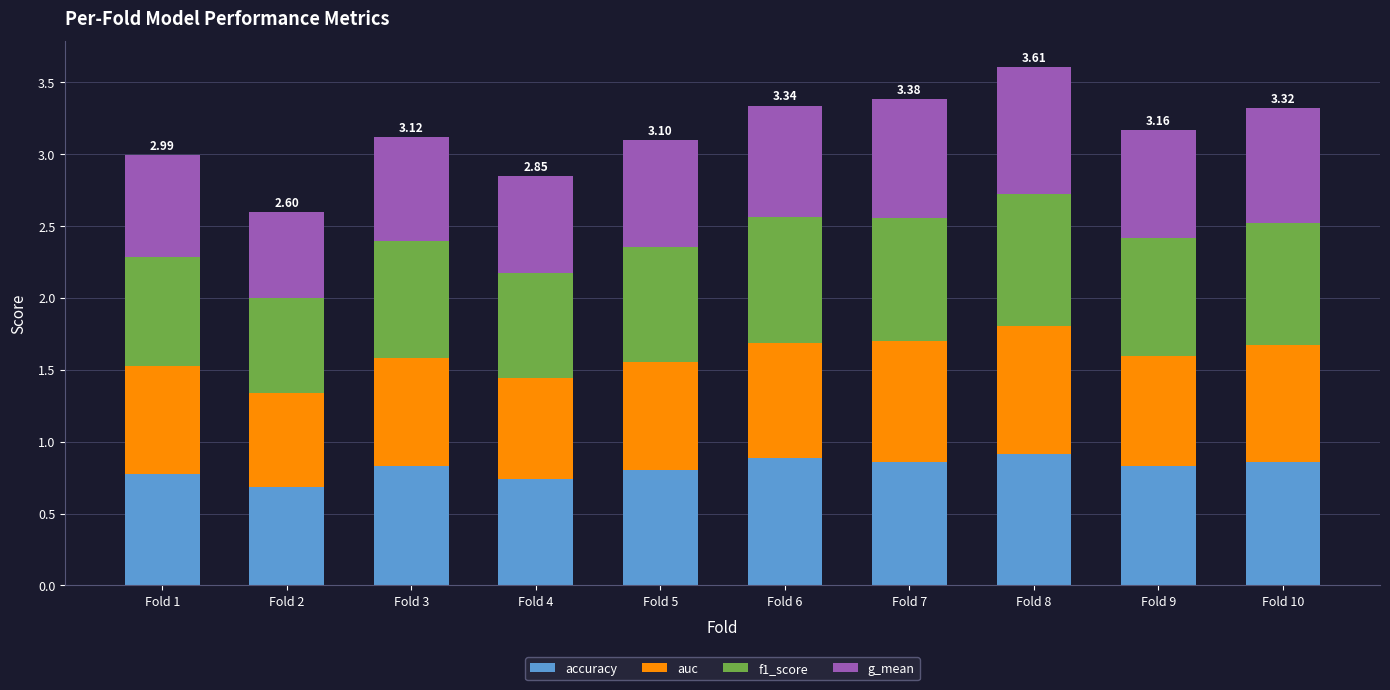

What is the total value across all series at Fold 5?

3.1